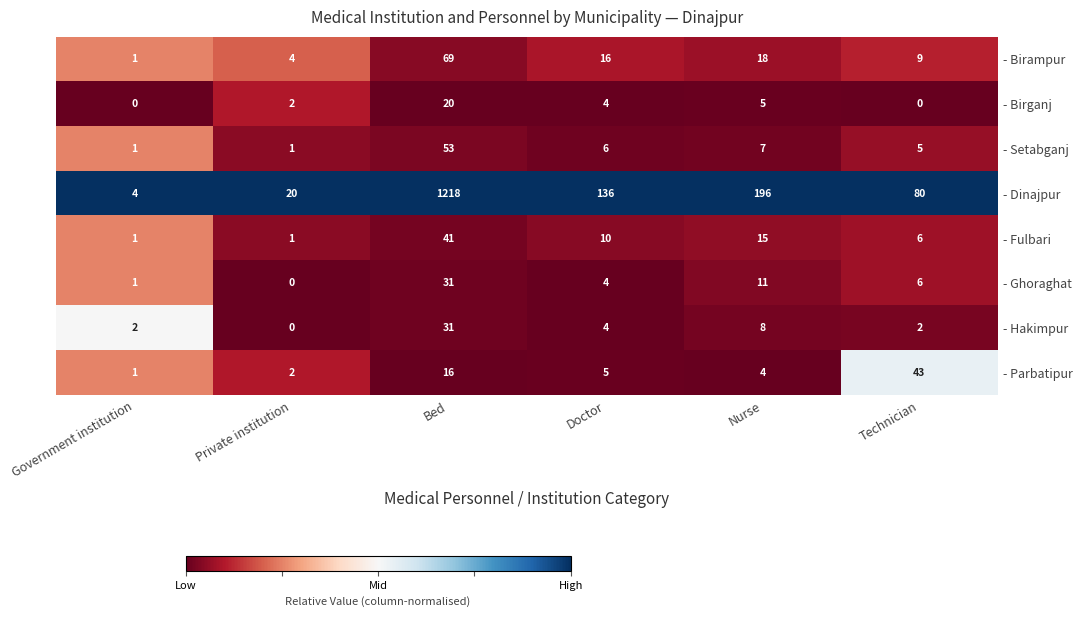

At which label is - Ghoraghat closest to 15?

Nurse